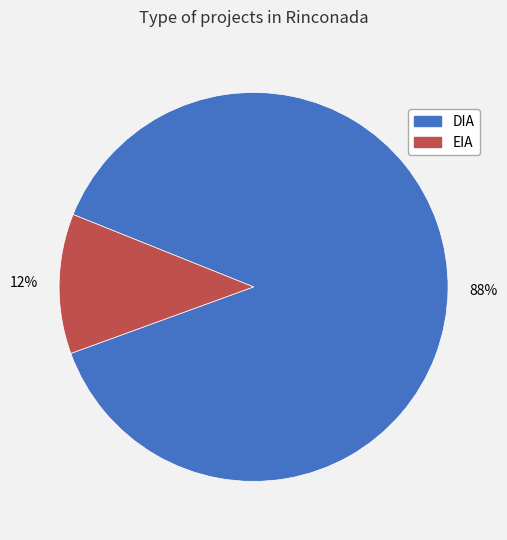

Which has a higher value, DIA or EIA?

DIA